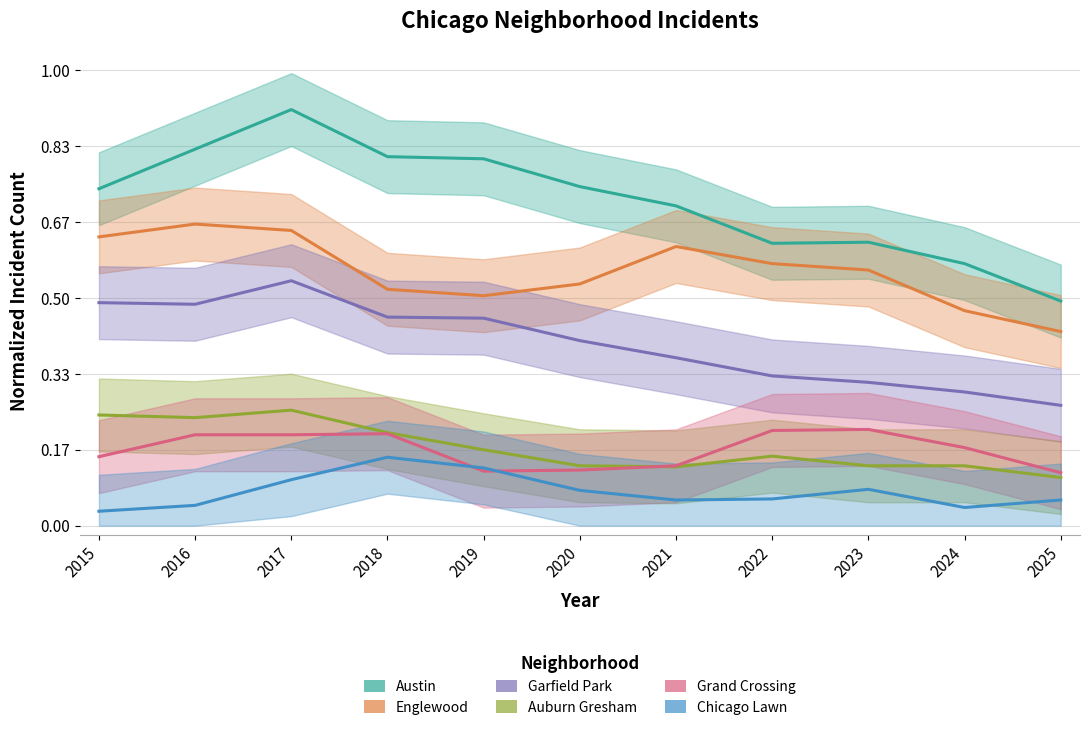

In Austin, how many points are lower than both neighbors (excluding endpoints)?

1